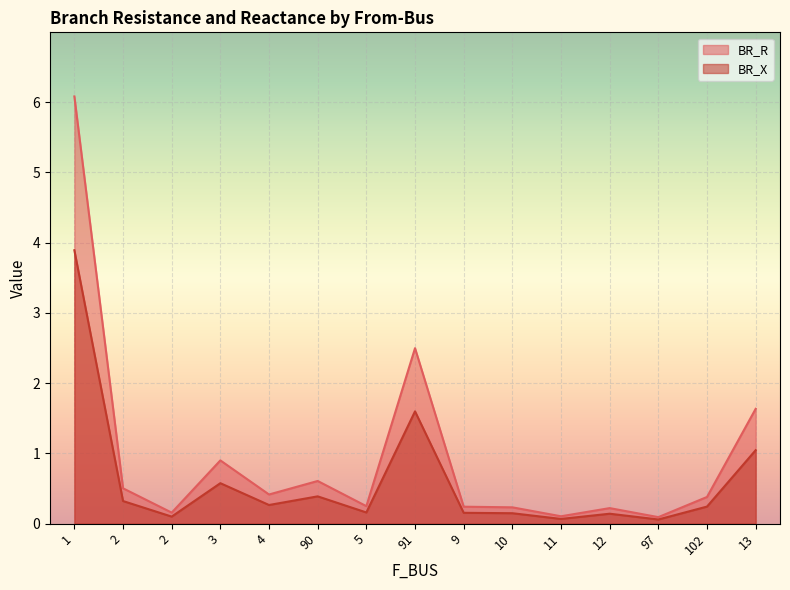

What is the difference between the maximum and minimum values in the BR_X series?

3.8